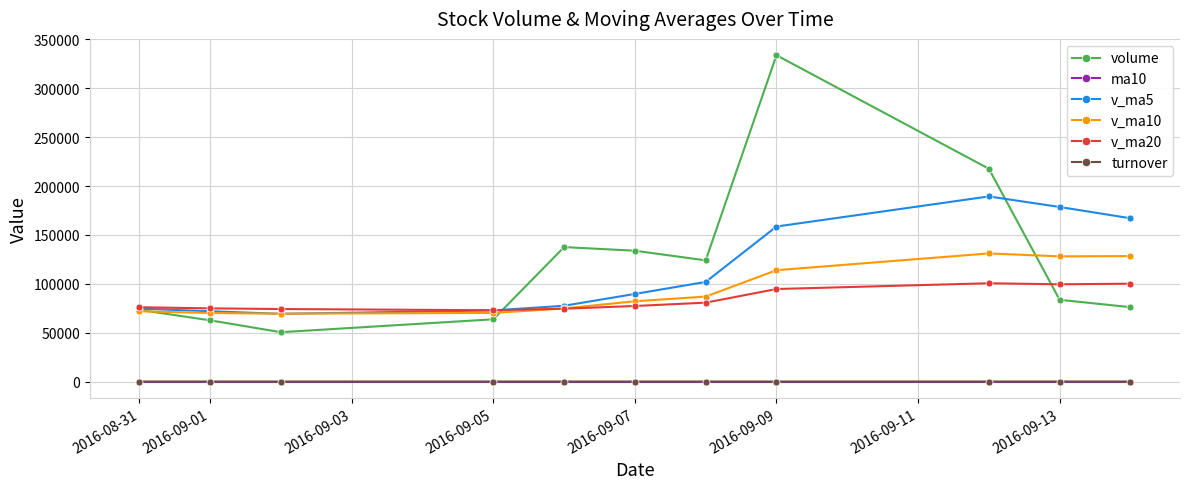

What is the greatest value displayed?

333840.9